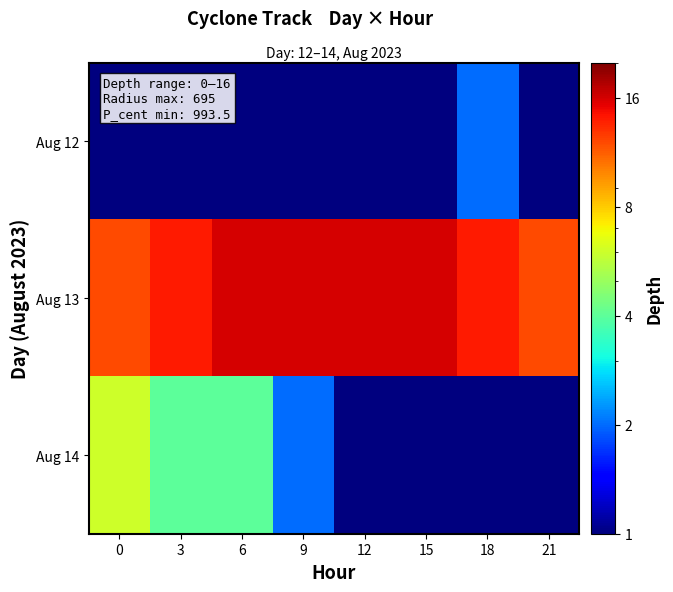

At which category is the sum across all series the highest?

6